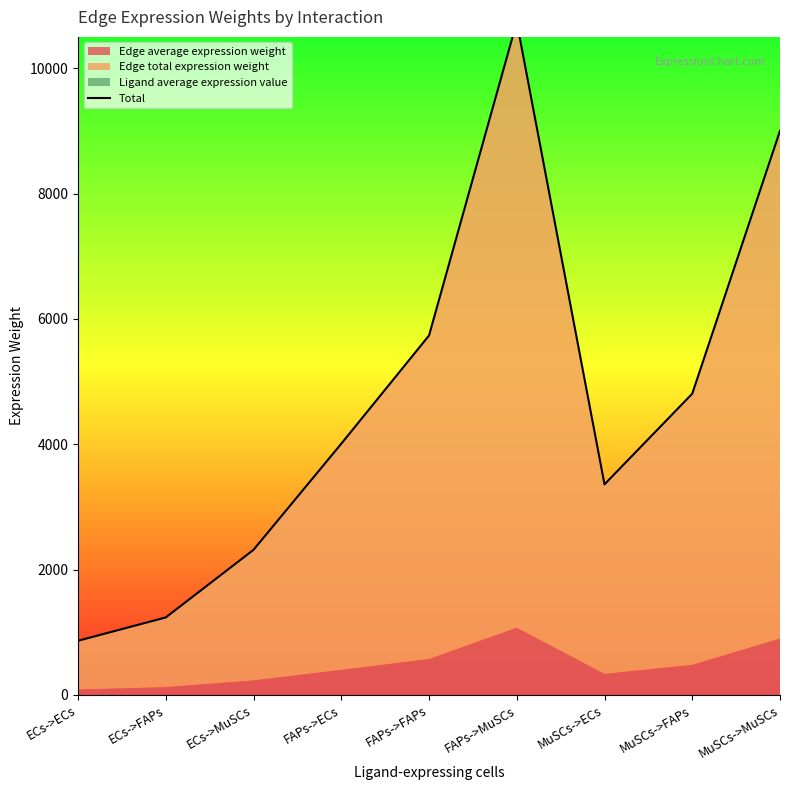

What is the sum of the values at FAPs->MuSCs and MuSCs->FAPs?

15546.1